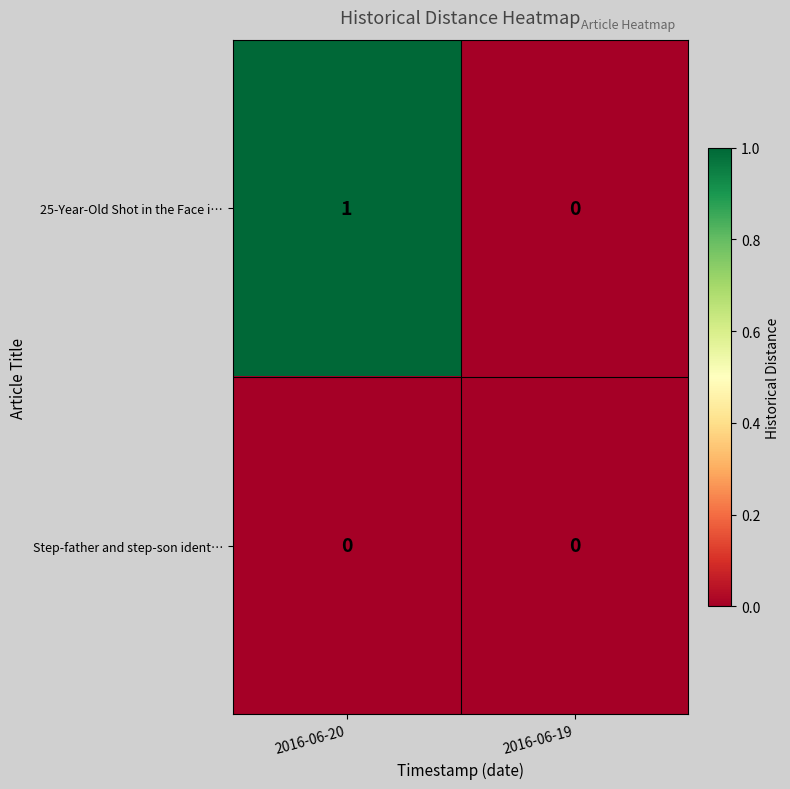

The value of Step-father and step-son ident… at 2016-06-19 is 0. True or false?

True